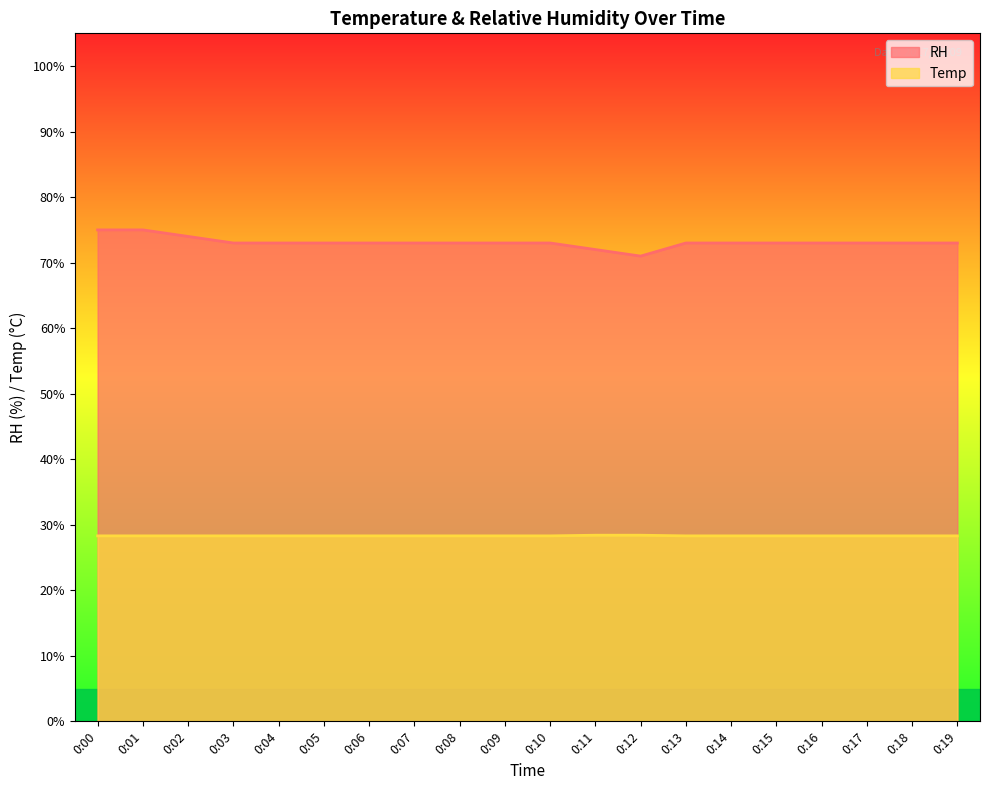

Is it true that RH equals 17.5 at 0:13?

False